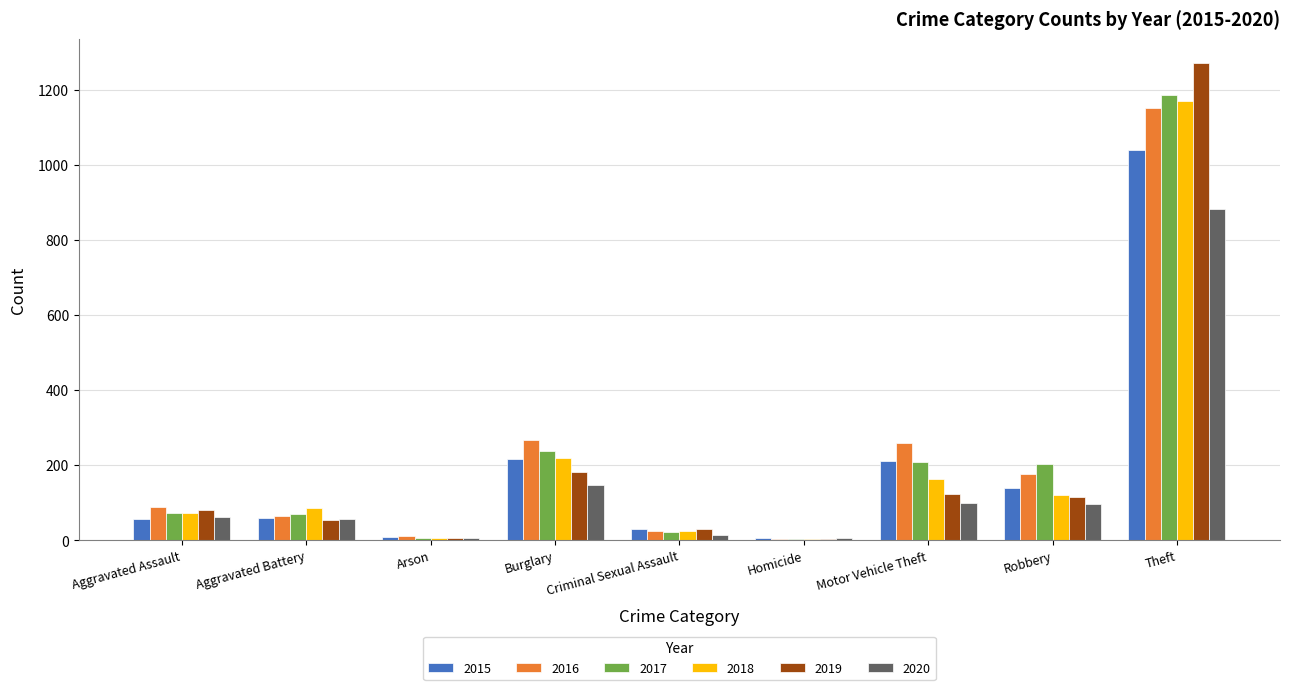

At which category is the sum across all series the highest?

Theft